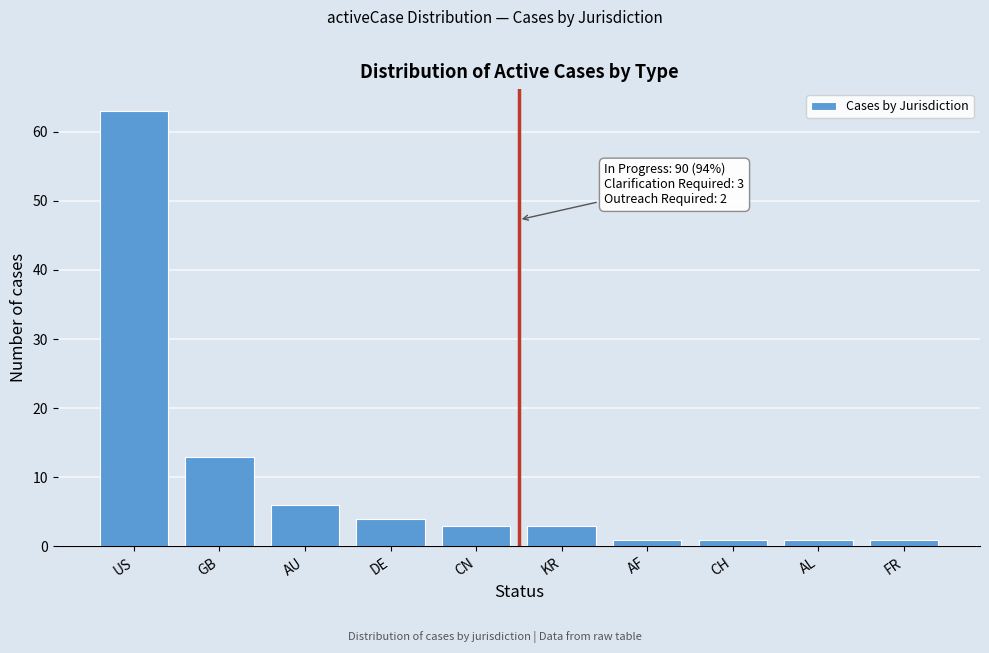

Reading left to right, transcribe all the data shown in this chart.

US=63	GB=13	AU=6	DE=4	CN=3	KR=3	AF=1	CH=1	AL=1	FR=1